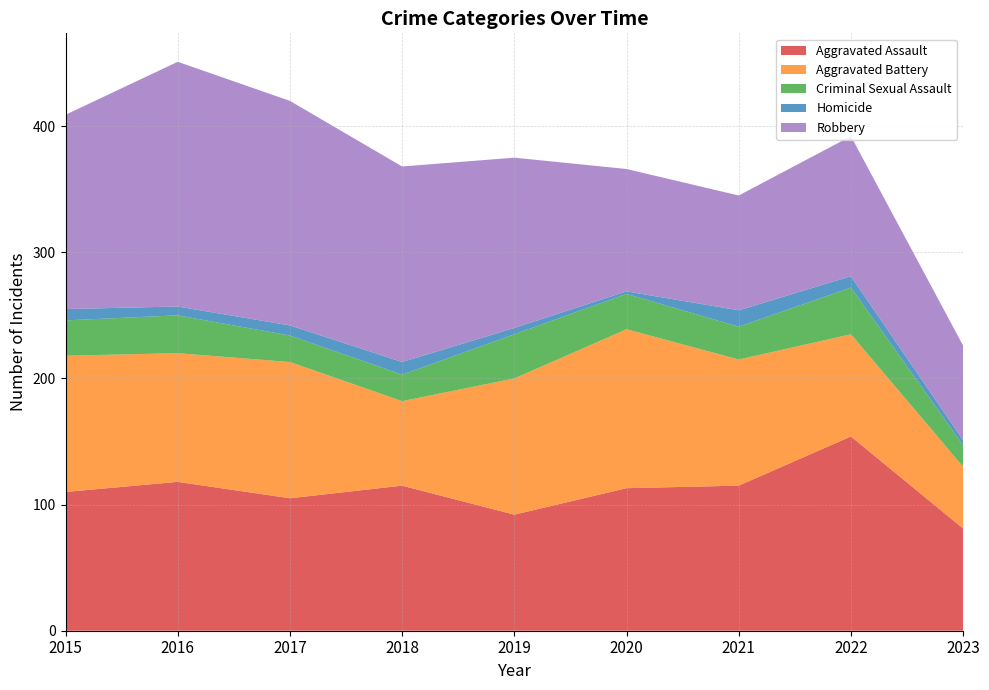

Reading left to right, list all the values displayed in this chart.

Aggravated Assault: 110	118	105	115	92	113	115	154	81
Aggravated Battery: 108	102	108	67	108	126	100	81	49
Criminal Sexual Assault: 28	30	21	21	35	28	26	37	17
Homicide: 9	7	8	10	5	2	13	9	4
Robbery: 154	194	178	155	135	97	91	111	75